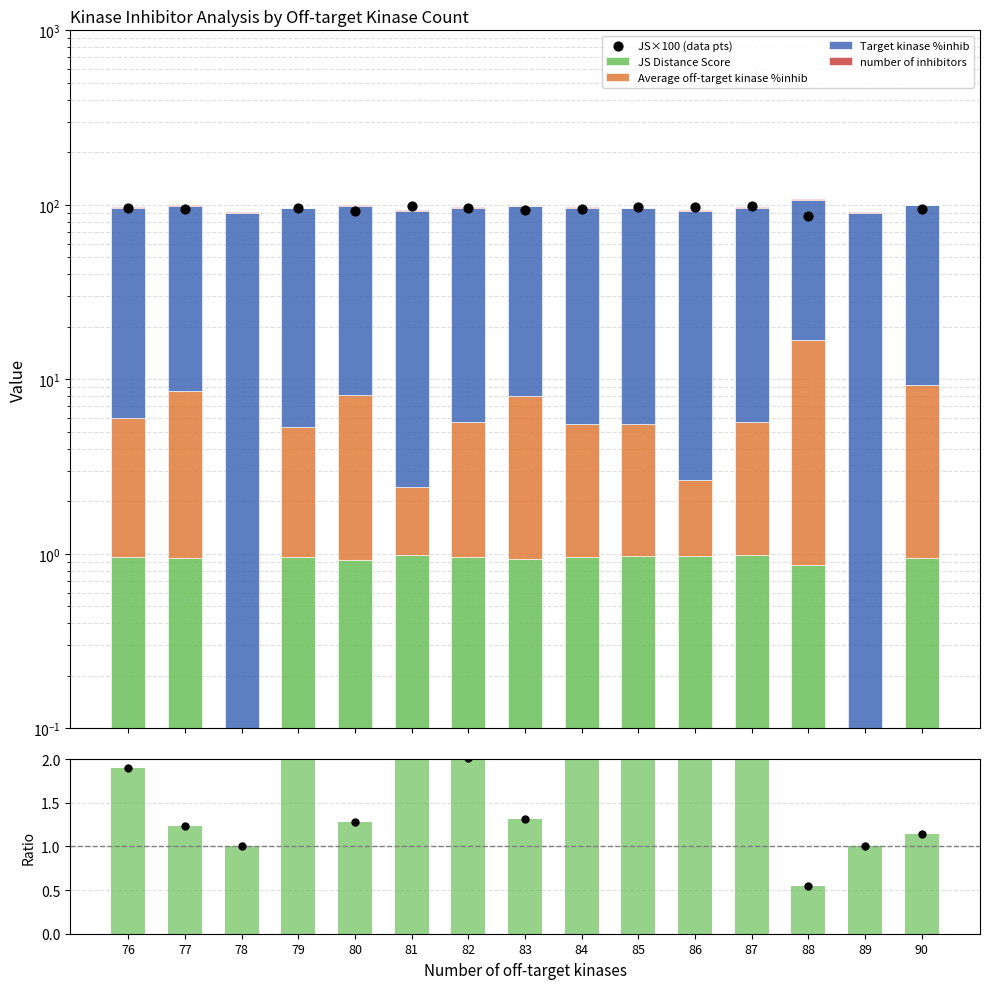

Is the value of JS Distance Score at 76 greater than the value of Average off-target kinase %inhib at 83?

No